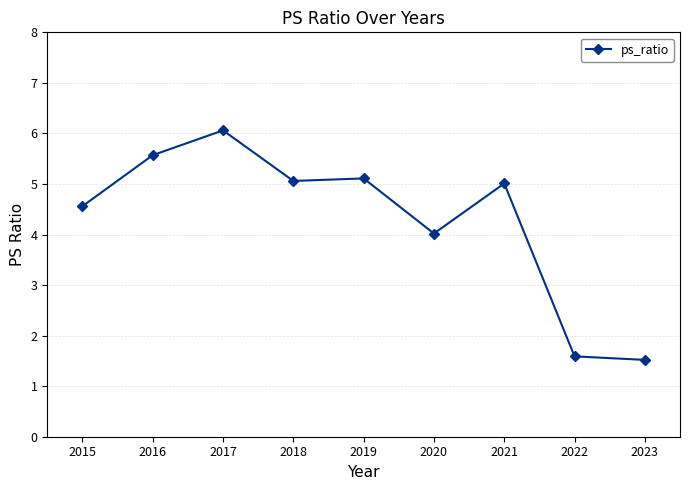

At which category does the data reach its first local peak?

2017